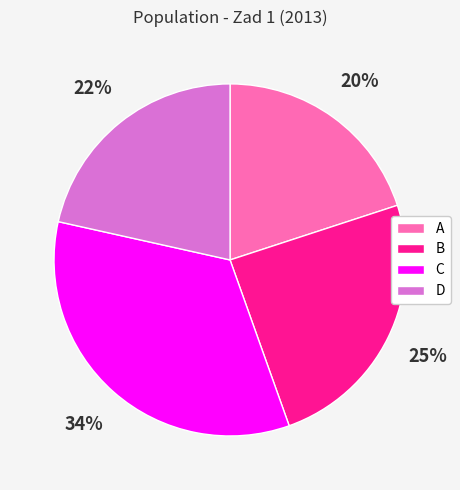

Is there any slice that represents more than half of the pie?

No